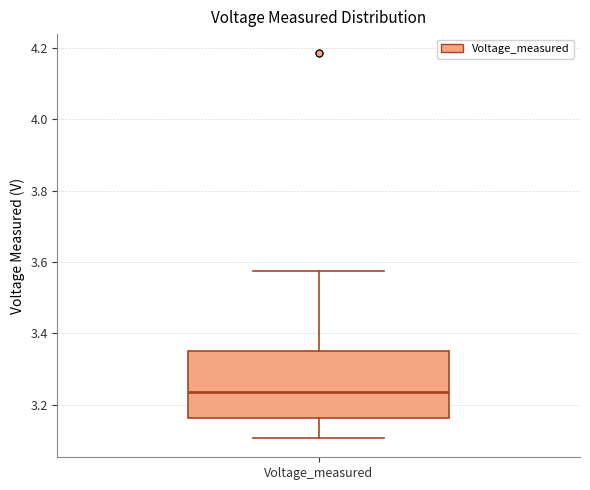

Transcribe this box plot: give where the median line is, the range the box spans, and where the two whiskers end, as read against the y-axis. The values are not printed on the chart, so give them approximately, as read against the axis.

median 3.24, box 3.16 to 3.36, whiskers 3.10 to 3.58